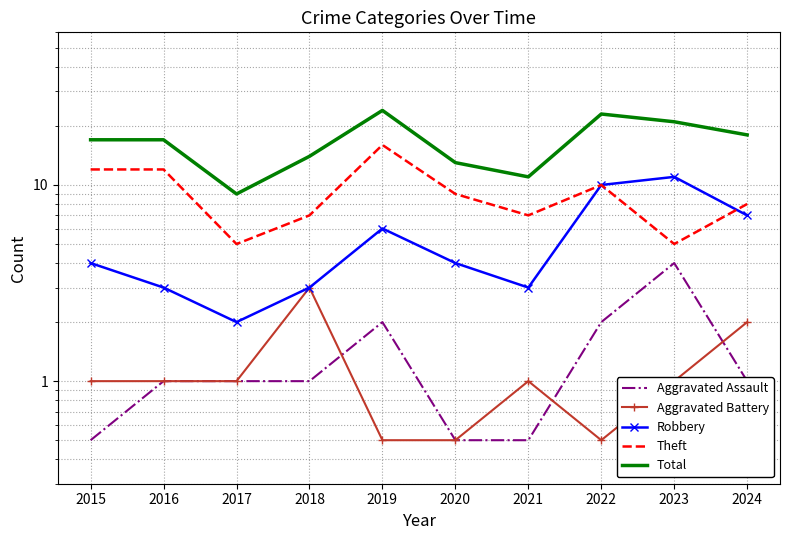

True or false: Aggravated Assault has more than 0 interior local peaks.

True